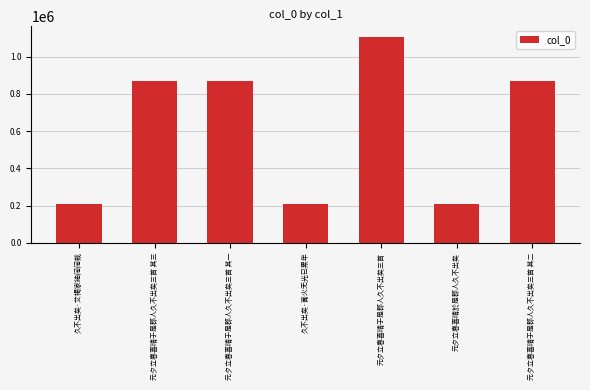

What is the change in value from 久不出矣·膏火无光已累年 to 元夕立春喜晴於是郡人久不出矣?

-2